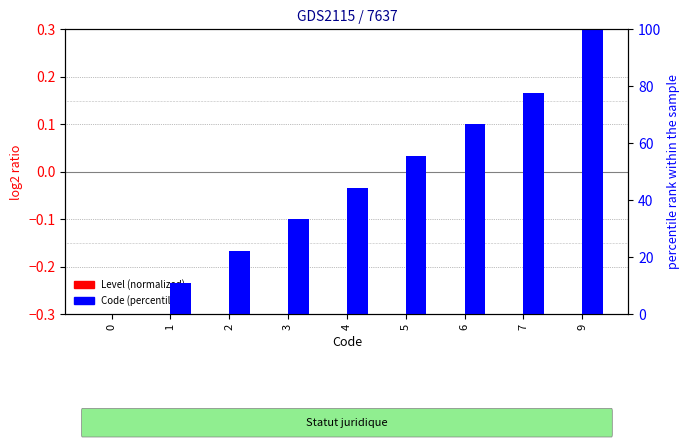

The value of Code (percentile) at 7 is 77.8. True or false?

True